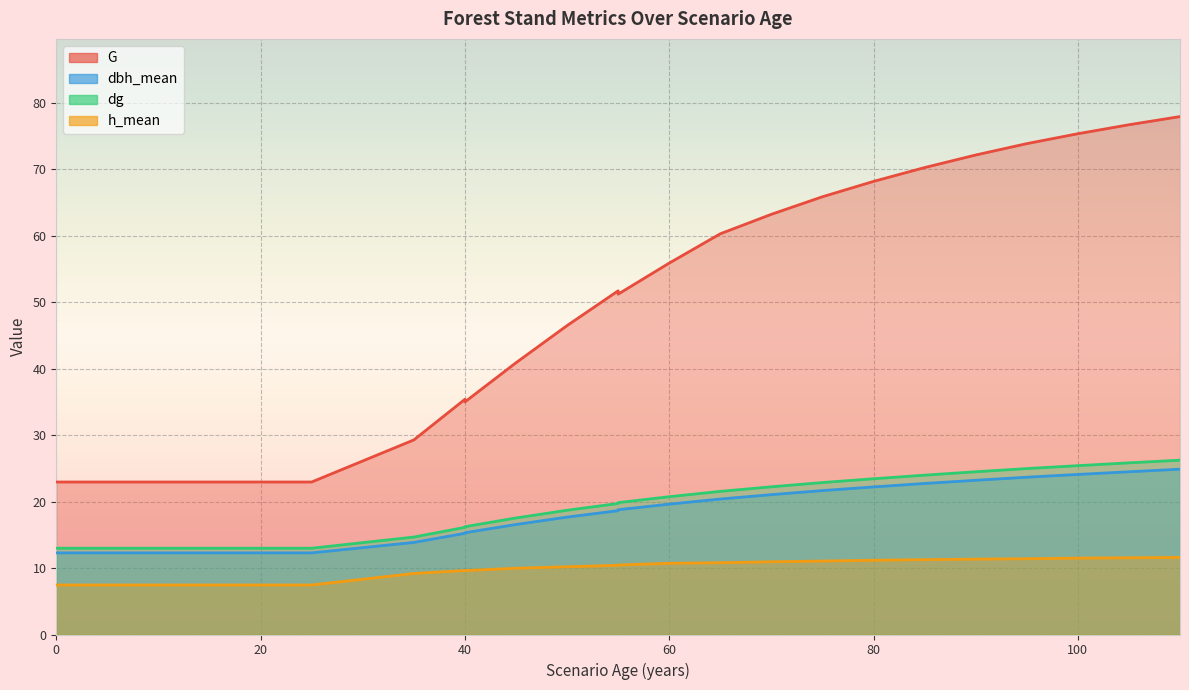

True or false: G and dg cross at least once.

False